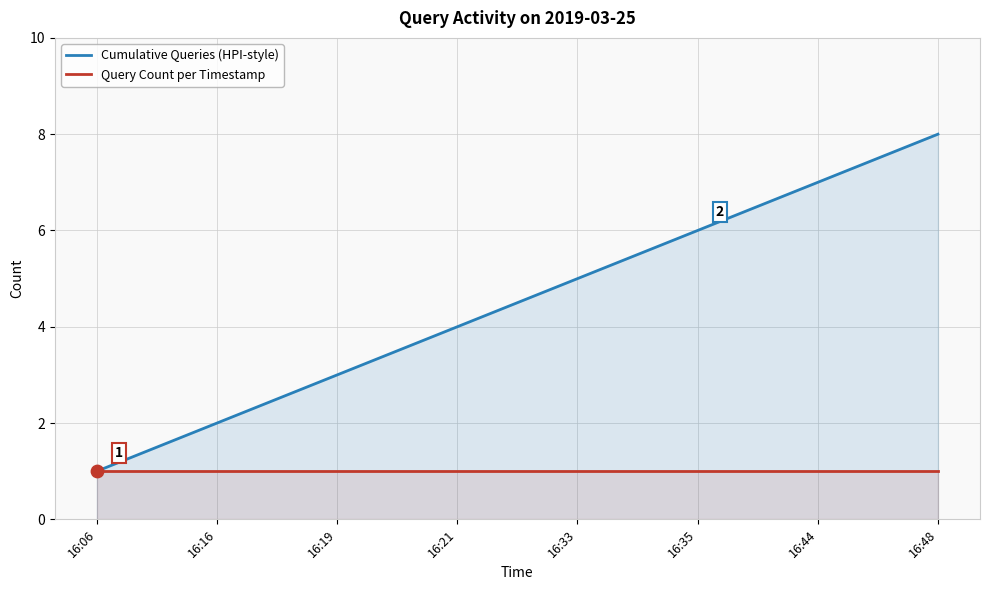

Which series has the largest total across all categories?

Cumulative Queries (HPI-style)